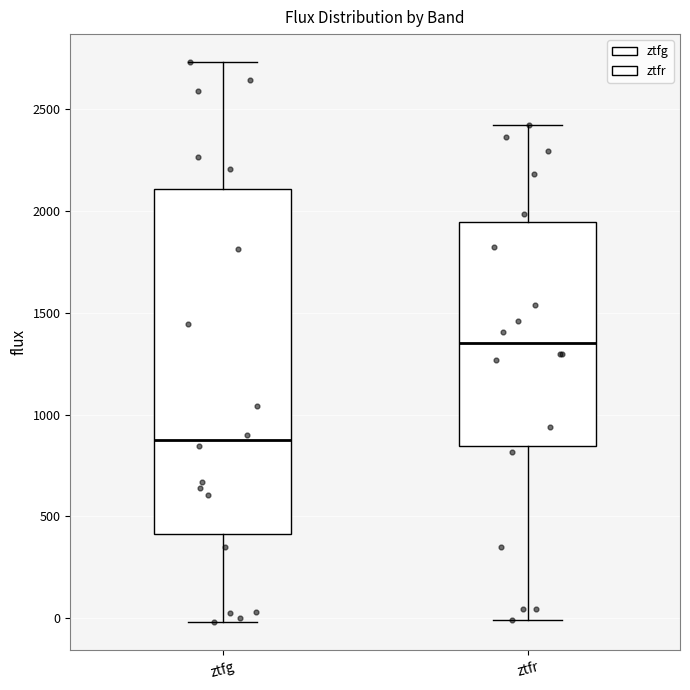

Reading left to right, transcribe this box plot: for each box, give where its median line is, the range the box spans, and where its two whiskers end, as read against the y-axis. The values are not printed on the chart, so give them approximately, as read against the axis.

ztfg: median 850, box 400 to 2100, whiskers 0 to 2750
ztfr: median 1350, box 850 to 1950, whiskers 0 to 2400